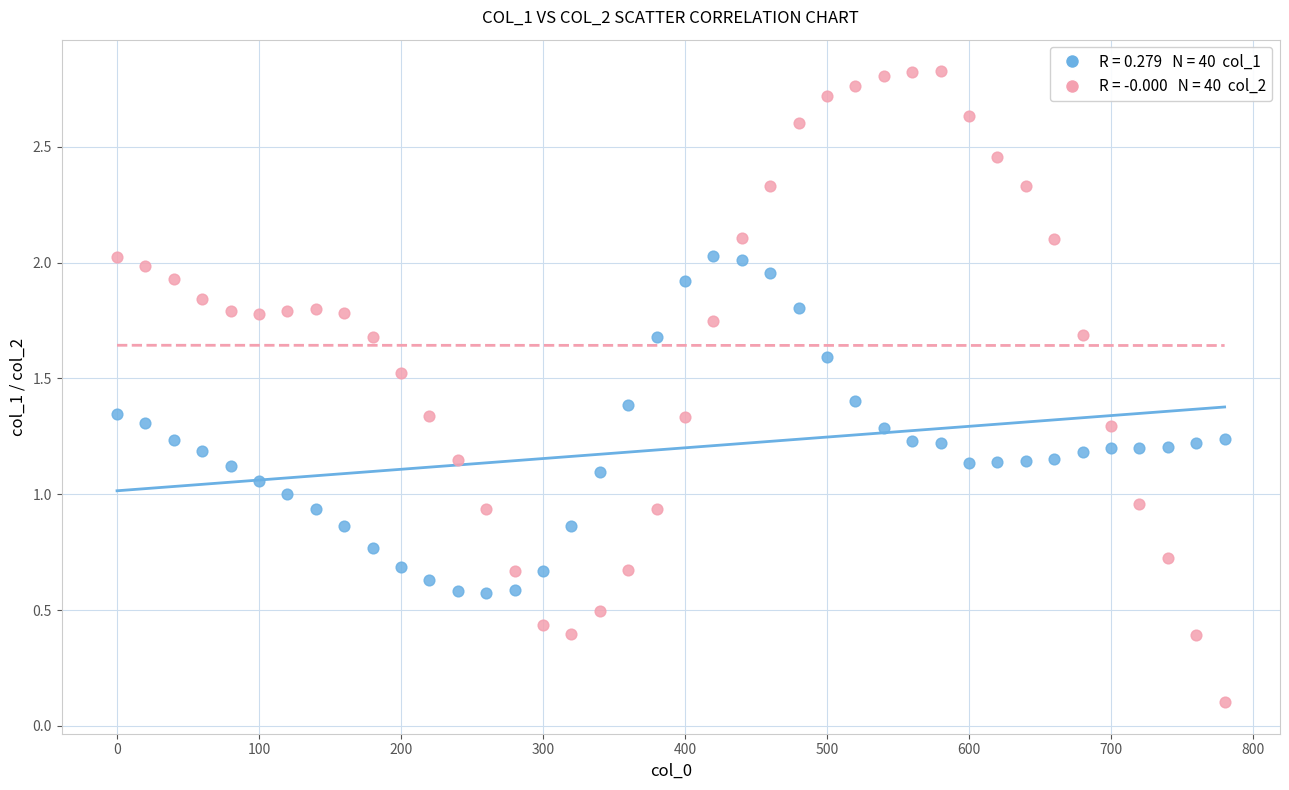

Across all data points, what is the range of Y values (max minus min)?

2.7